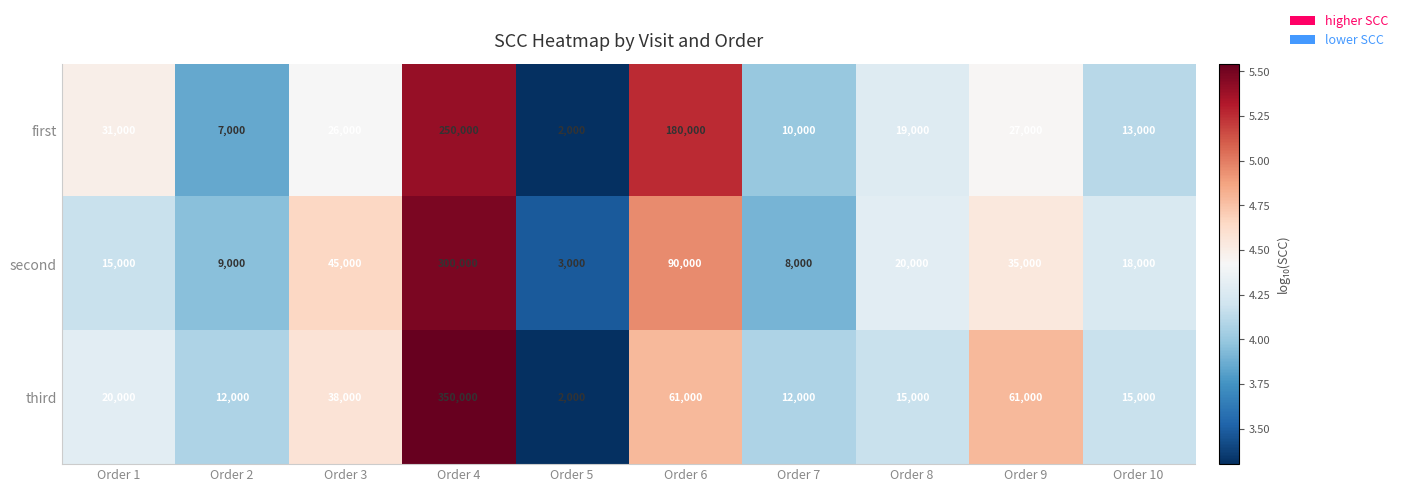

What is the difference between the second highest and minimum values in the first series?

178000